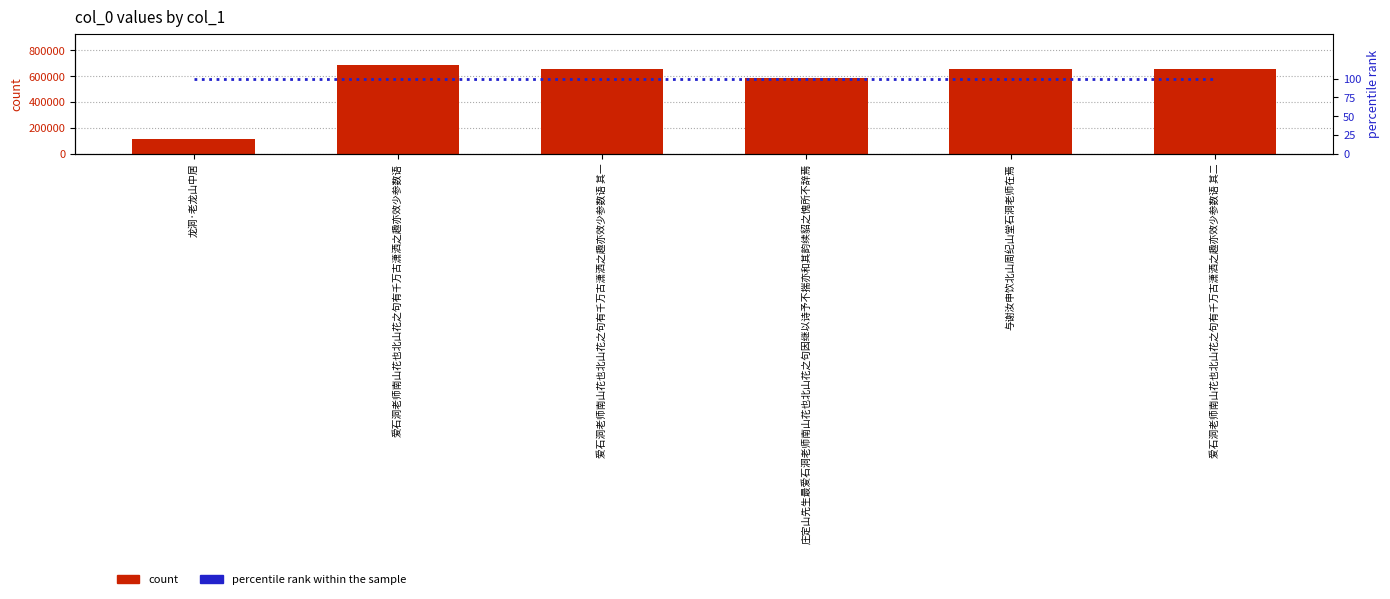

Which label corresponds to the smallest value in the chart?

龙洞·老龙山中居